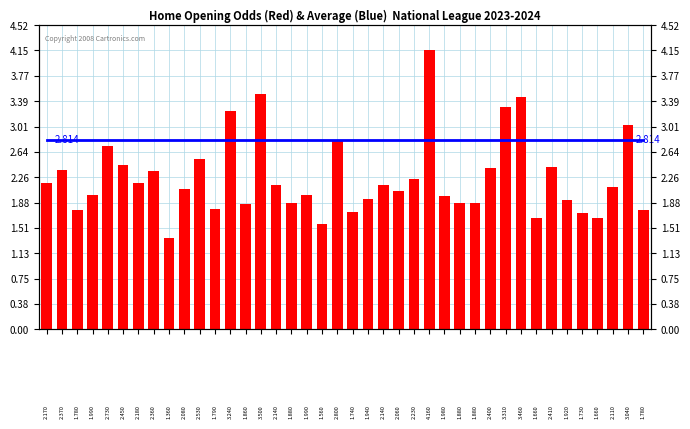

Which series has the widest spread of values?

home_opening_odds